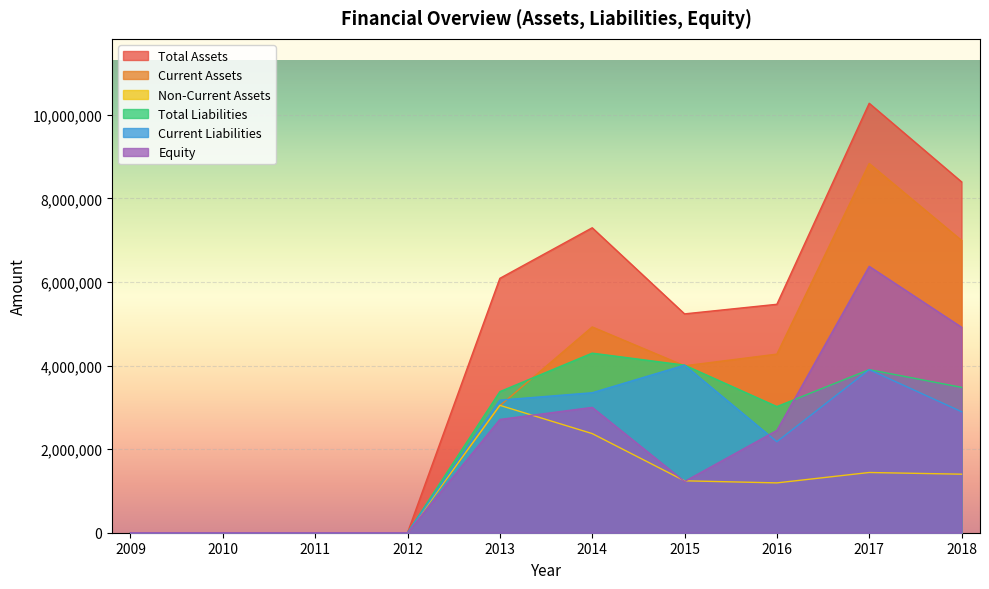

Which series has the largest range (max minus min)?

Total Assets